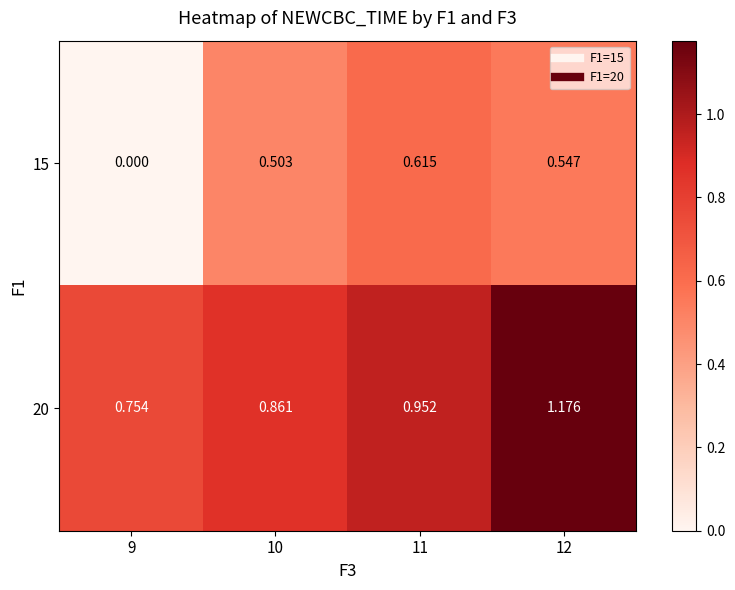

At how many categories does at least one series exceed 0?

4